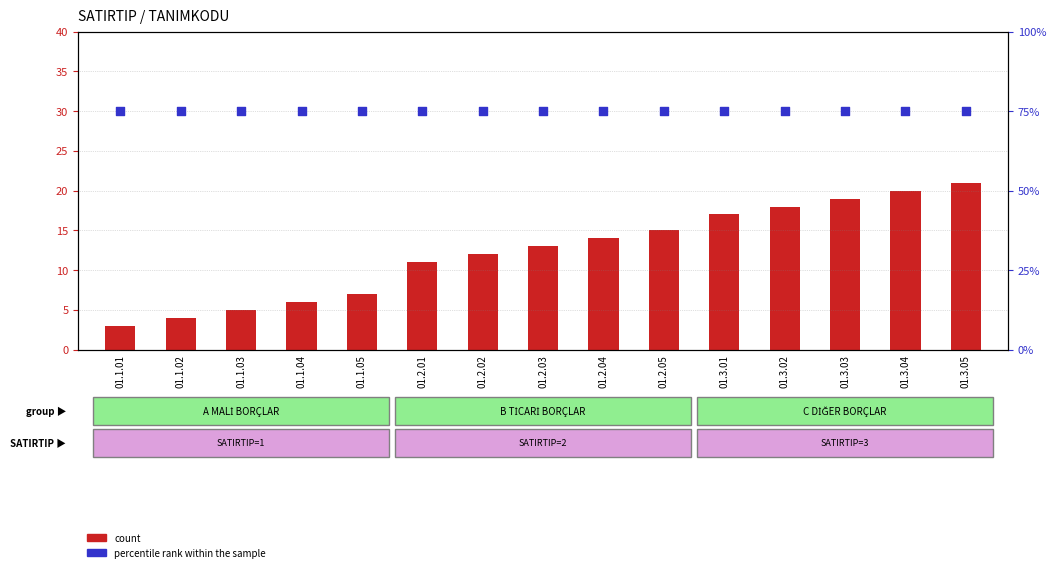

Is the value of percentile rank within the sample at 01.2.03 greater than the value of count at 01.3.01?

Yes